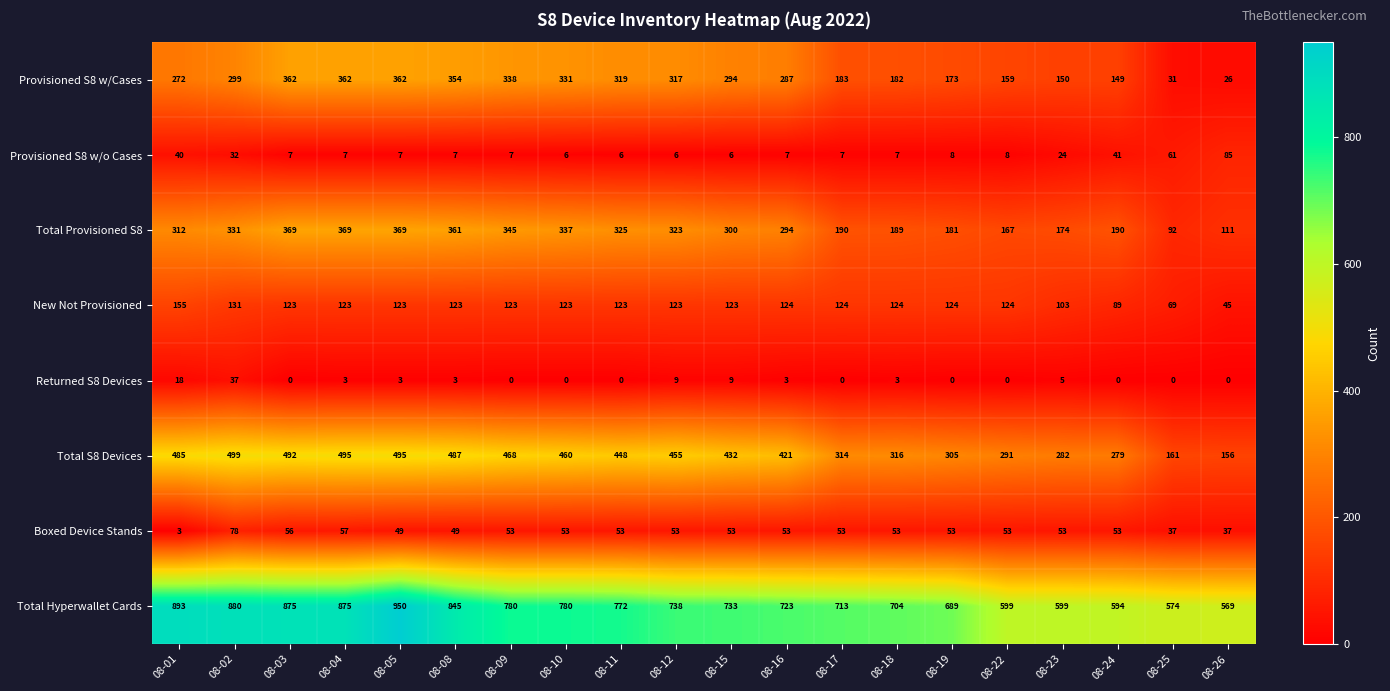

Which series has the largest range (max minus min)?

Total Hyperwallet Cards